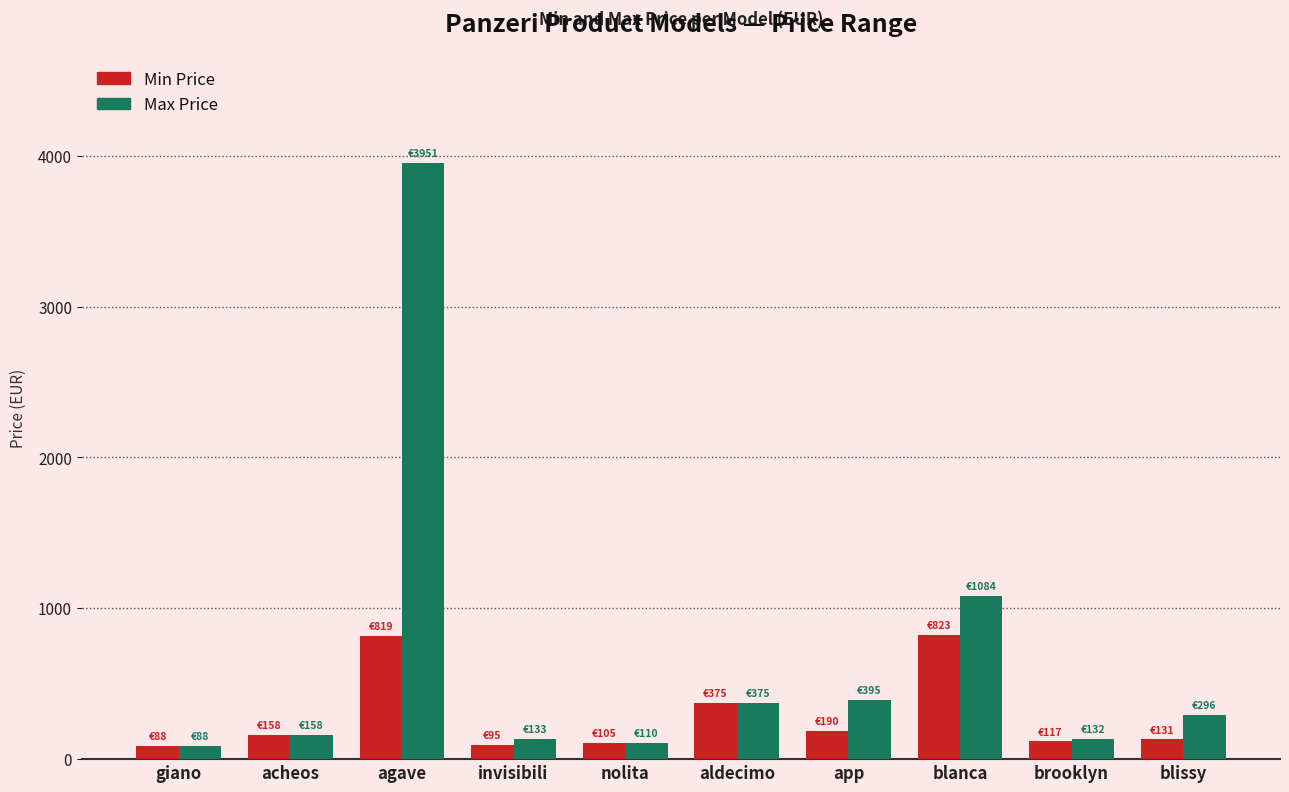

Which series has the widest spread of values?

Max Price